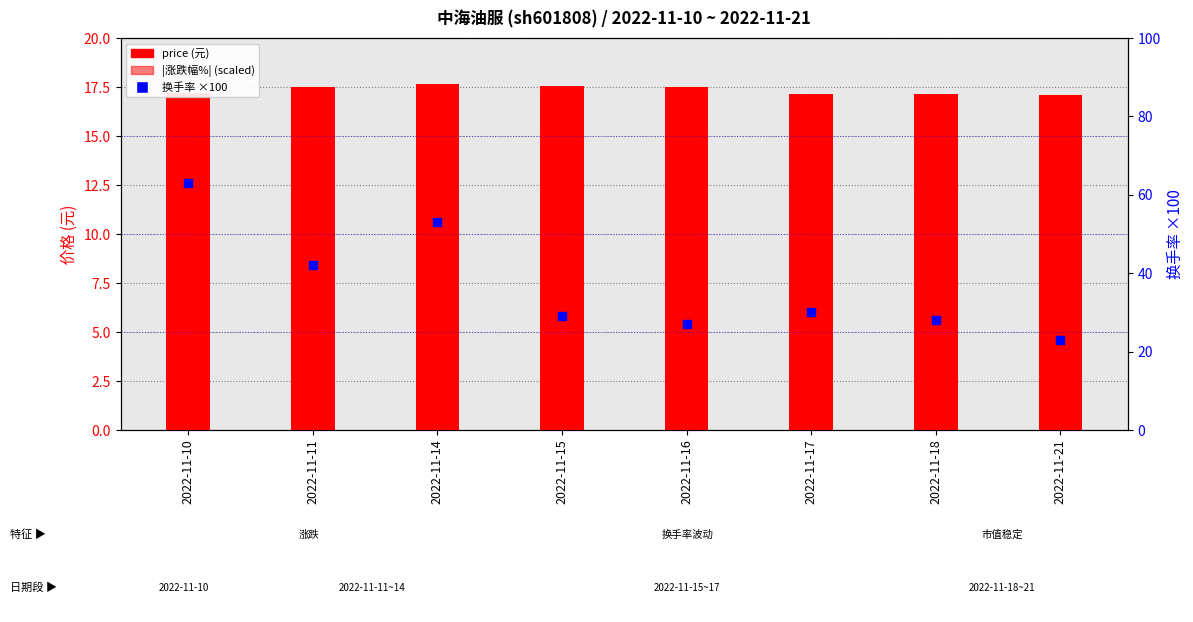

Is the value of 换手率 (×100) at 2022-11-21 greater than the value of price at 2022-11-17?

Yes